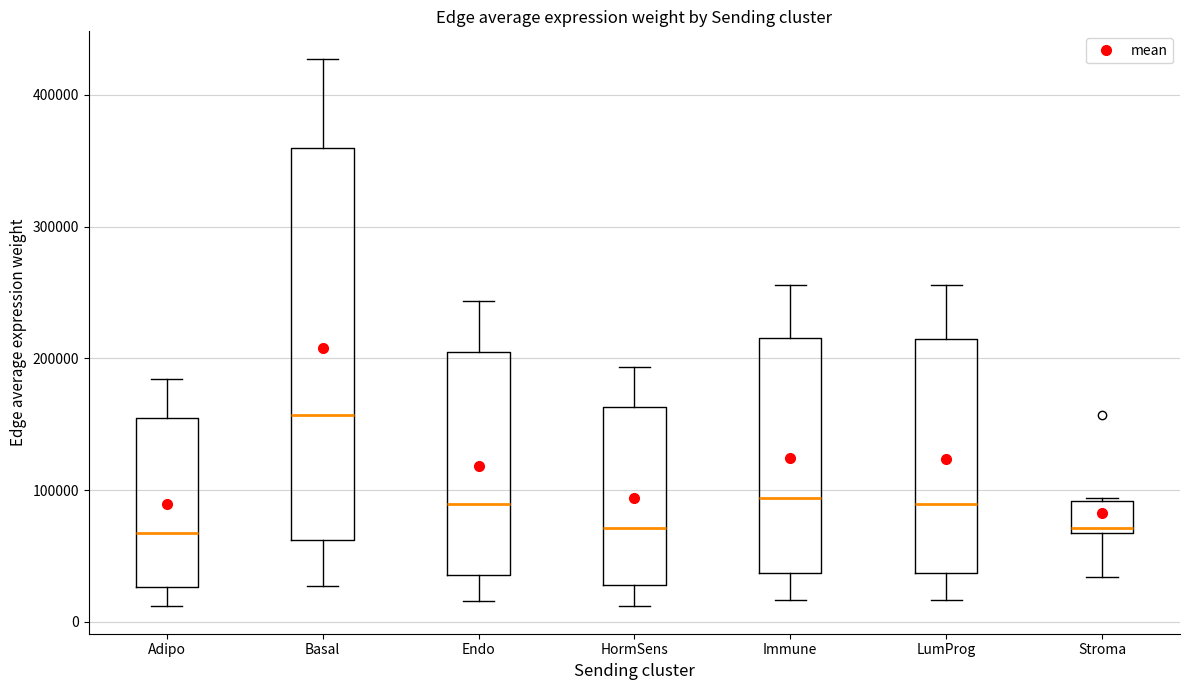

Reading left to right, transcribe this box plot: for each box, give where its median line is, the range the box spans, and where its two whiskers end, as read against the y-axis. The values are not printed on the chart, so give them approximately, as read against the axis.

Adipo: median 70000, box 30000 to 160000, whiskers 10000 to 180000
Basal: median 160000, box 60000 to 360000, whiskers 30000 to 430000
Endo: median 90000, box 40000 to 210000, whiskers 20000 to 240000
HormSens: median 70000, box 30000 to 160000, whiskers 10000 to 190000
Immune: median 90000, box 40000 to 220000, whiskers 20000 to 260000
LumProg: median 90000, box 40000 to 210000, whiskers 20000 to 260000
Stroma: median 70000 (just above the box's lower edge), box 70000 to 90000, whiskers 30000 to 90000